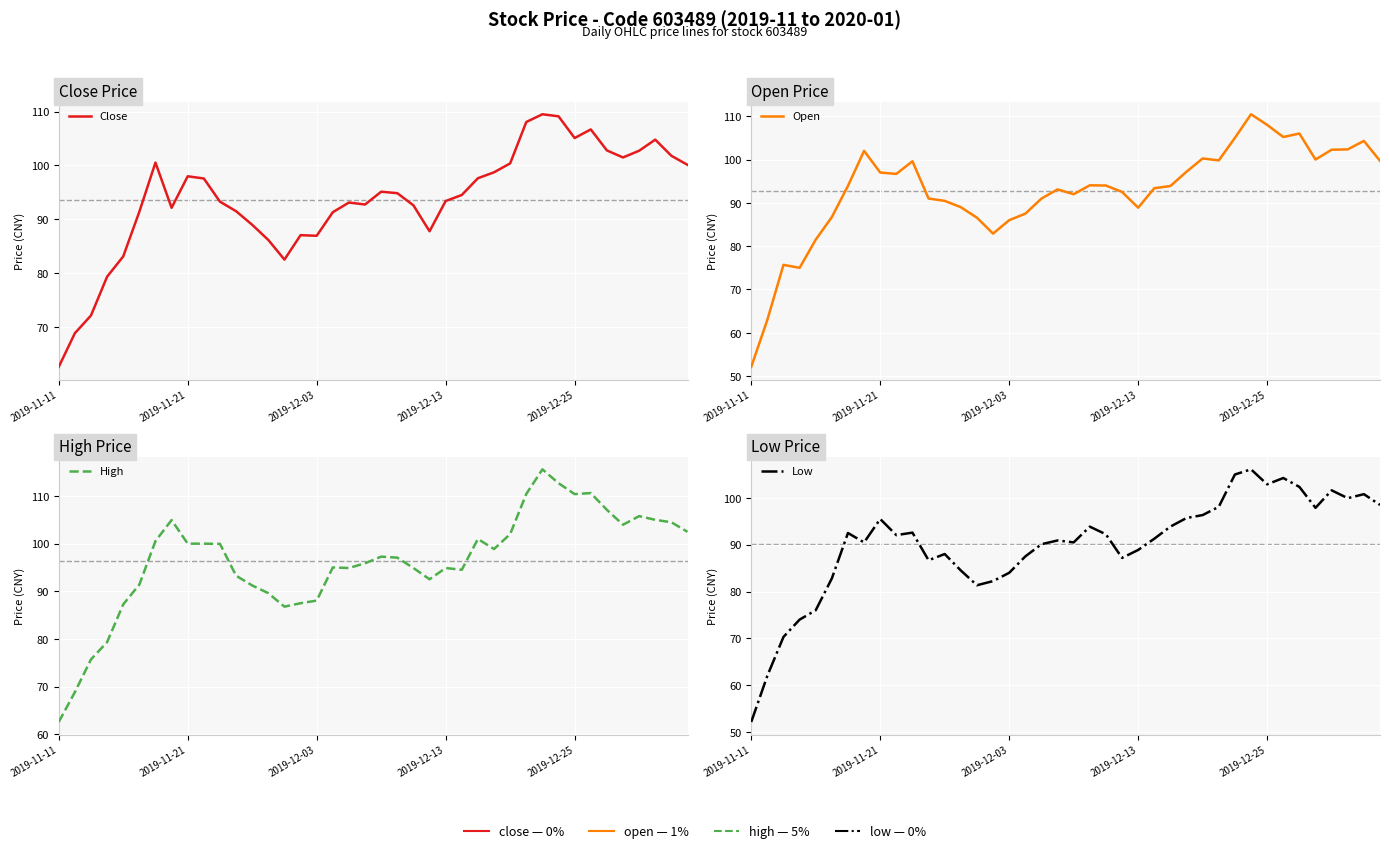

Where does the High series first go above 97?

6